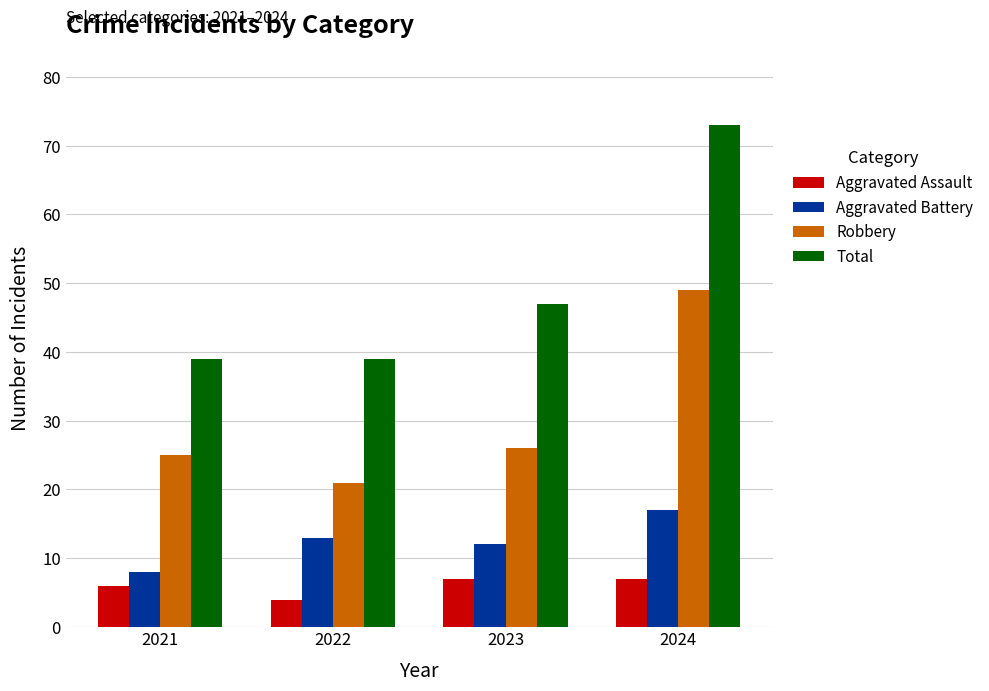

At which label is Total closest to 56?

2023